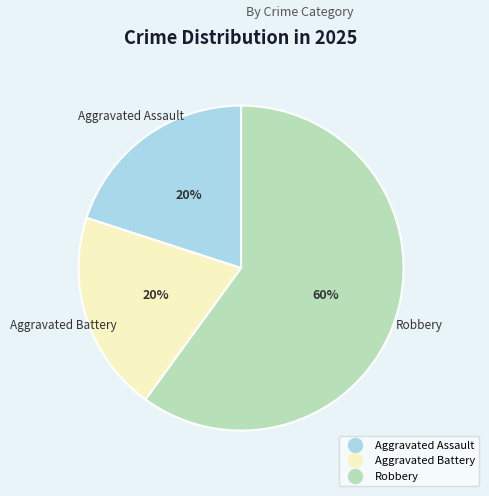

To the nearest percent, what is the average slice percentage?

33%